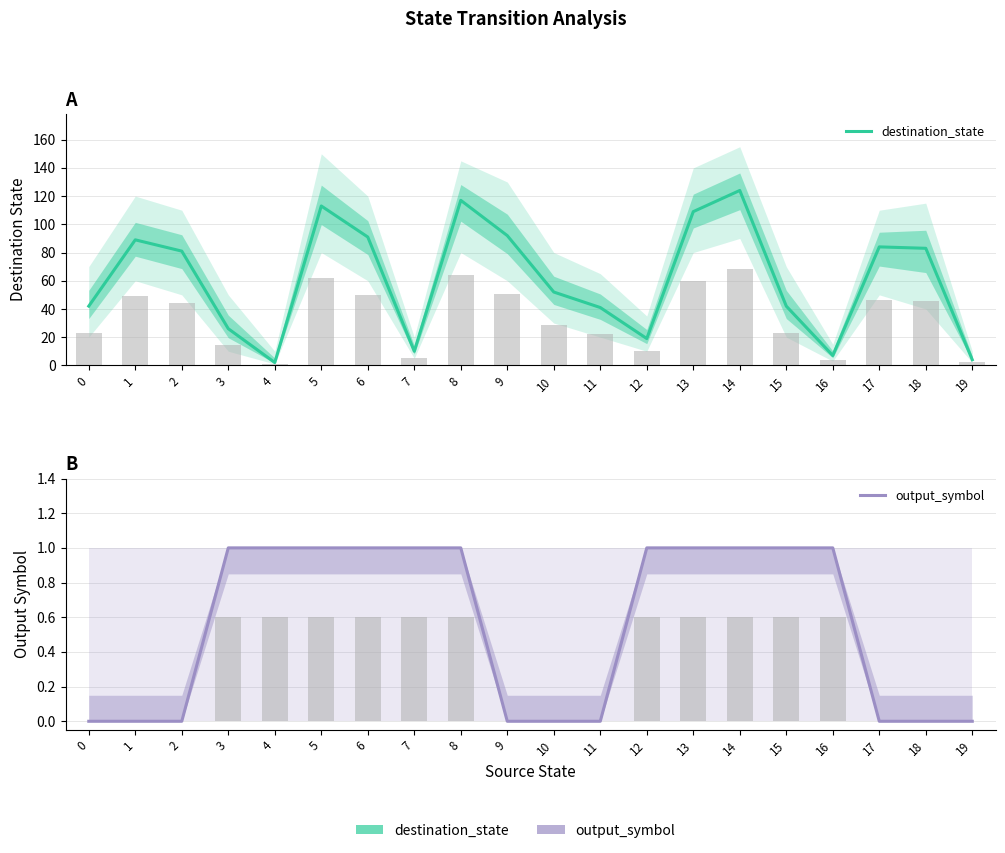

Rank the categories by destination_state value from lowest to highest.

4, 19, 16, 7, 12, 3, 11, 0, 15, 10, 2, 18, 17, 1, 6, 9, 13, 5, 8, 14